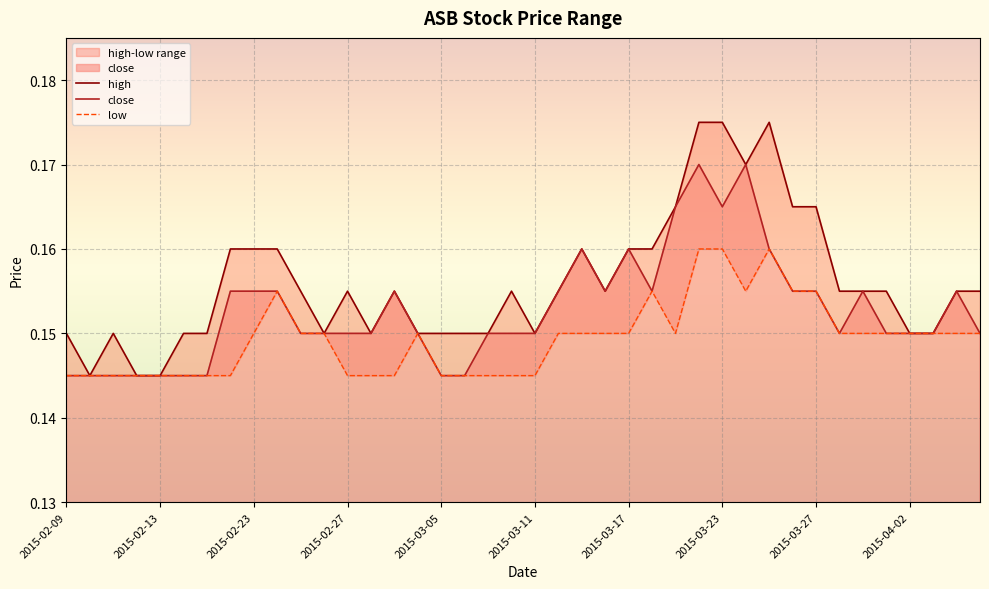

The high series shows 0.2 at 2015-03-10. True or false?

True